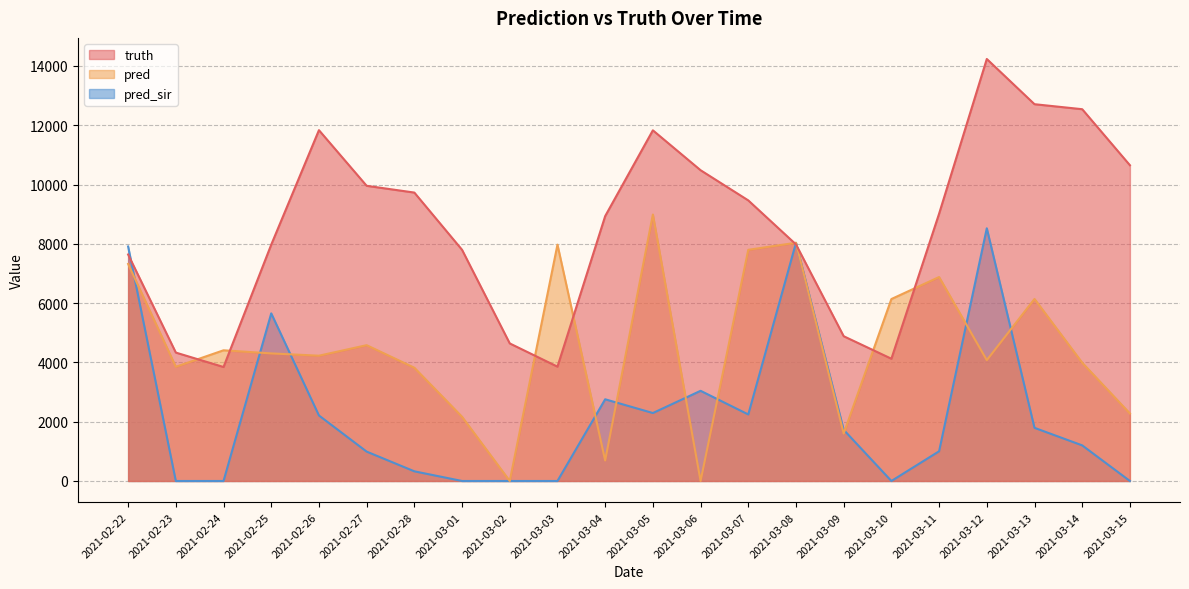

Reading right to left, extract all data points from this chart.

truth: 2021-03-15=10651.0	2021-03-14=12541.0	2021-03-13=12710.0	2021-03-12=14235.0	2021-03-11=9017.0	2021-03-10=4124.0	2021-03-09=4883.0	2021-03-08=7980.0	2021-03-07=9465.0	2021-03-06=10483.0	2021-03-05=11829.0	2021-03-04=8934.0	2021-03-03=3857.0	2021-03-02=4640.0	2021-03-01=7798.0	2021-02-28=9729.0	2021-02-27=9957.0	2021-02-26=11834.0	2021-02-25=7972.0	2021-02-24=3845.0	2021-02-23=4331.0	2021-02-22=7640.0
pred: 2021-03-15=2277.0	2021-03-14=3990.0	2021-03-13=6140.5	2021-03-12=4076.0	2021-03-11=6879.5	2021-03-10=6137.5	2021-03-09=1601.0	2021-03-08=8035.5	2021-03-07=7798.0	2021-03-06=0.0	2021-03-05=8989.0	2021-03-04=692.0	2021-03-03=7972.0	2021-03-02=0.0	2021-03-01=2165.5	2021-02-28=3820.0	2021-02-27=4581.0	2021-02-26=4226.0	2021-02-25=4303.5	2021-02-24=4408.5	2021-02-23=3852.0	2021-02-22=7321.3
pred_sir: 2021-03-15=0.0	2021-03-14=1201.0	2021-03-13=1793.0	2021-03-12=8524.0	2021-03-11=1002.0	2021-03-10=0.0	2021-03-09=1726.0	2021-03-08=8032.7	2021-03-07=2244.0	2021-03-06=3042.0	2021-03-05=2292.0	2021-03-04=2756.0	2021-03-03=0.0	2021-03-02=0.0	2021-03-01=0.0	2021-02-28=326.0	2021-02-27=991.0	2021-02-26=2210.0	2021-02-25=5654.0	2021-02-24=0.0	2021-02-23=0.0	2021-02-22=7909.2